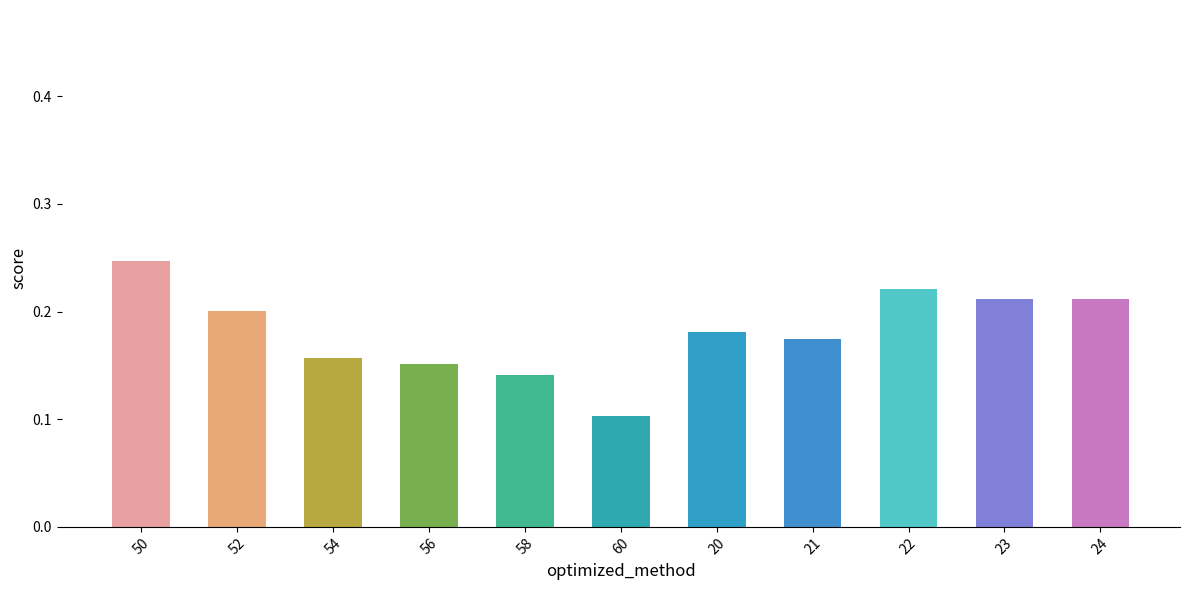

What is the sum of all values?

2.0